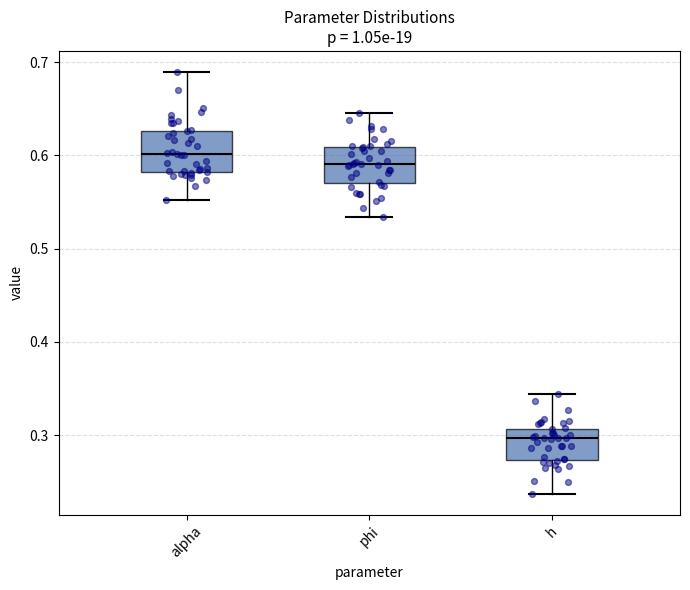

Reading left to right, transcribe this box plot: for each box, give where its median line is, the range the box spans, and where its two whiskers end, as read against the y-axis. The values are not printed on the chart, so give them approximately, as read against the axis.

alpha: median 0.60, box 0.58 to 0.63, whiskers 0.55 to 0.69
phi: median 0.59, box 0.57 to 0.61, whiskers 0.53 to 0.65
h: median 0.30, box 0.27 to 0.31, whiskers 0.24 to 0.34